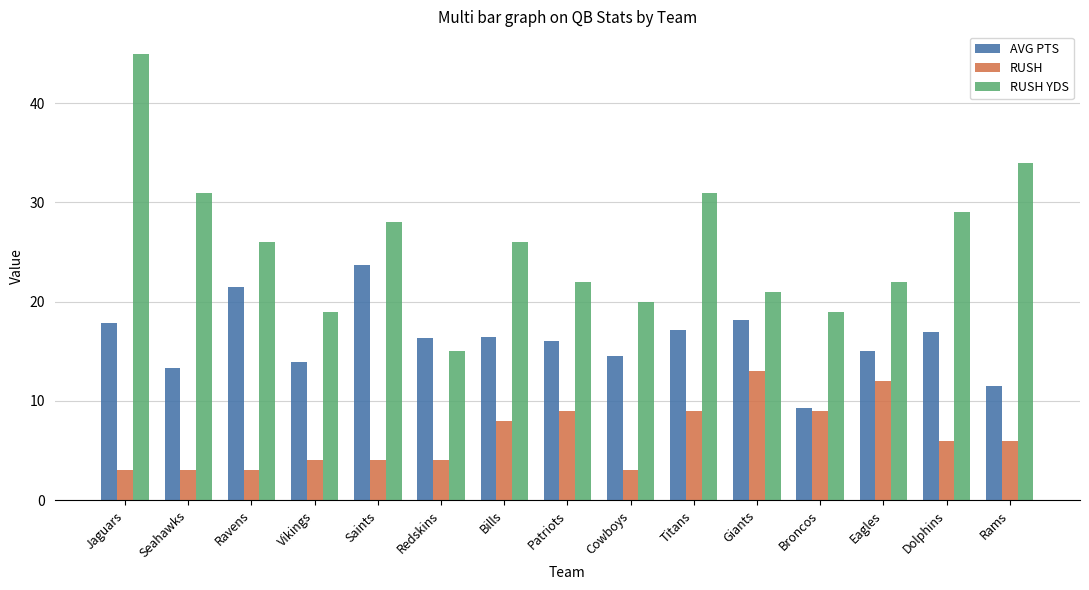

The RUSH series shows 16.8 at Eagles. True or false?

False